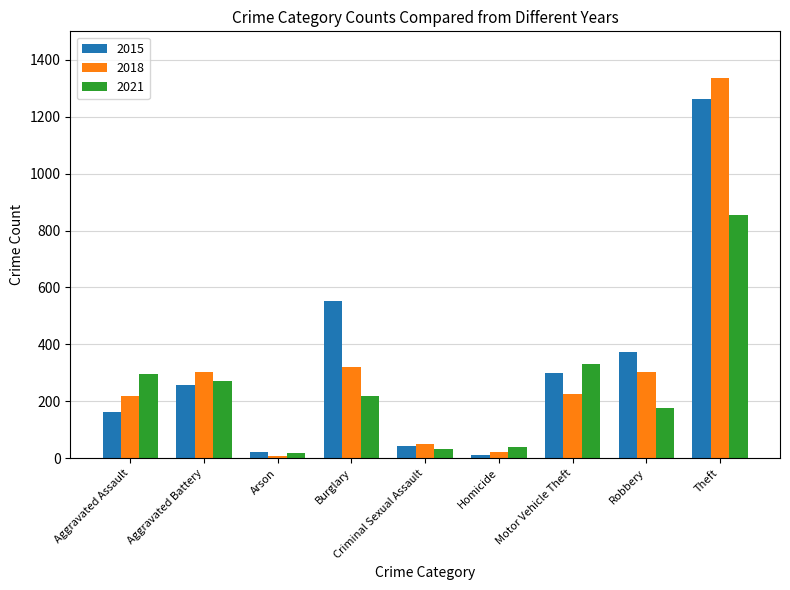

At which category is the sum across all series the highest?

Theft